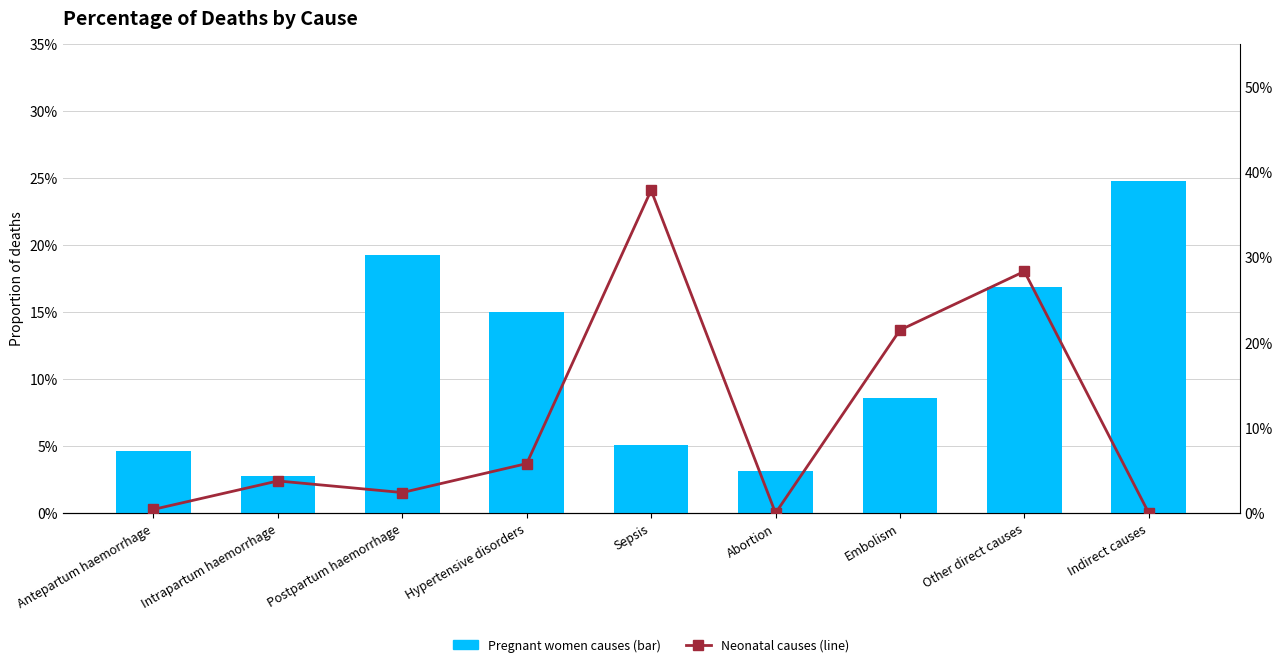

Which series has the widest spread of values?

Neonatal causes (line)